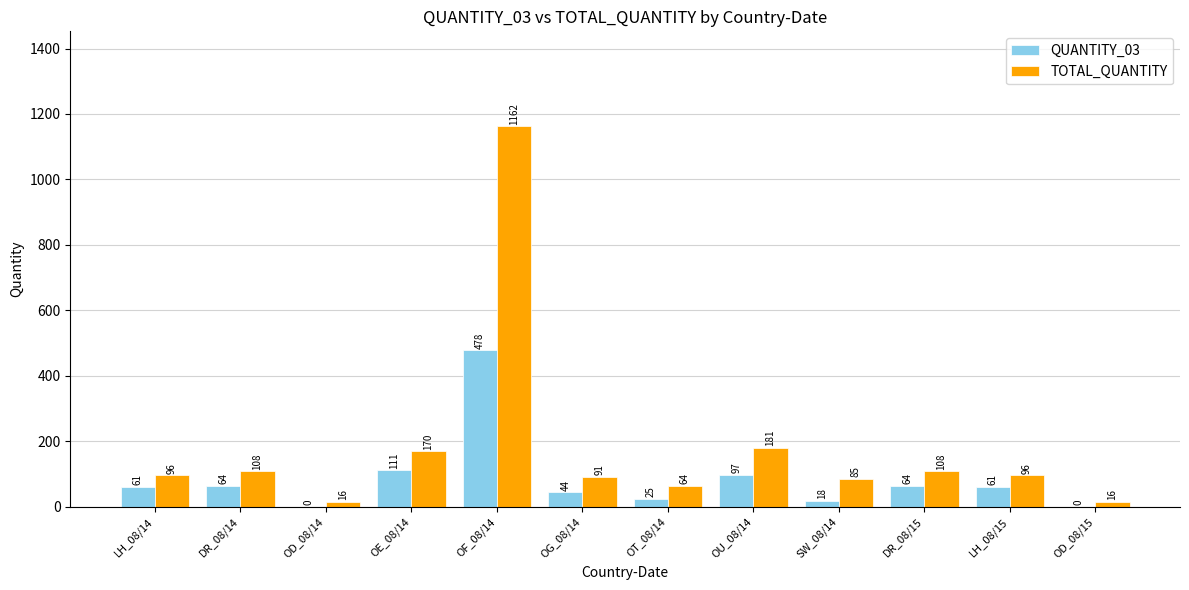

Which series changed the most between OU_08/14 and OD_08/15?

TOTAL_QUANTITY